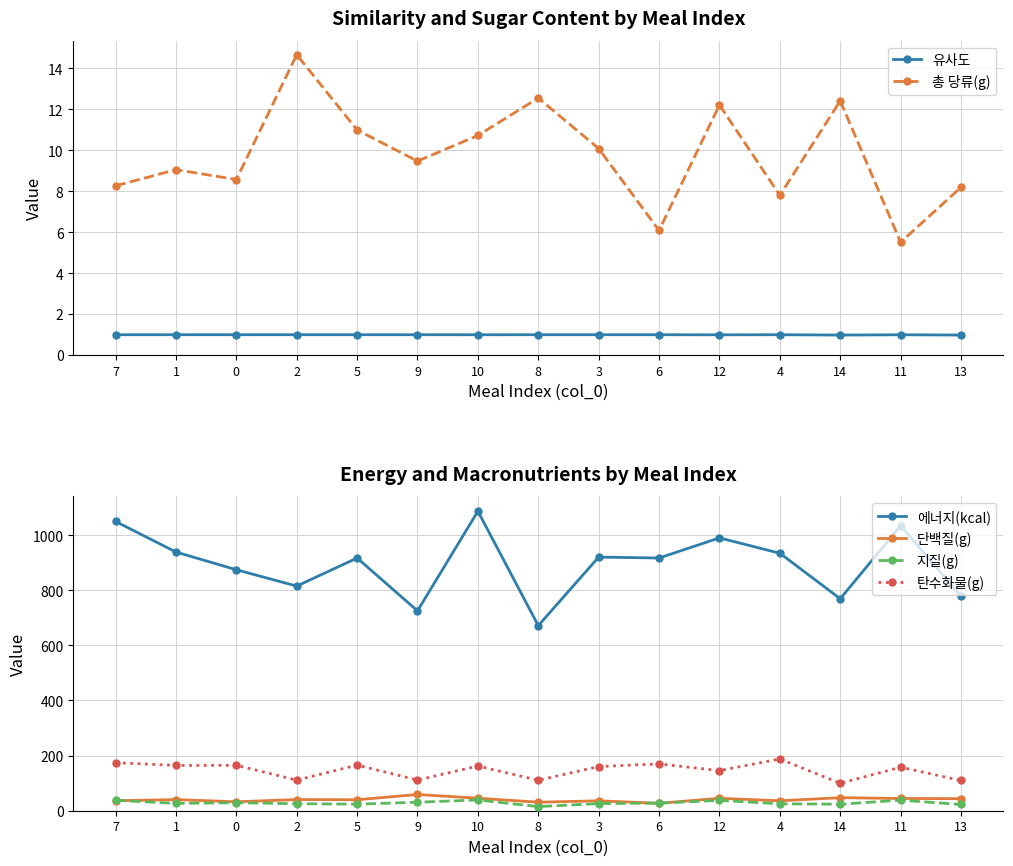

At which label does 단백질(g) first exceed 40?

1